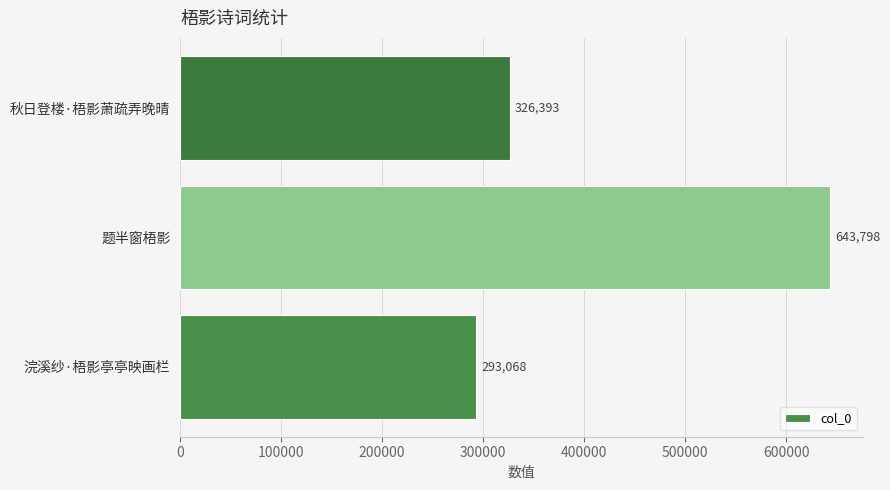

Approximately how many times larger is the value at 秋日登楼·梧影萧疏弄晚晴 compared to 浣溪纱·梧影亭亭映画栏?

1.1